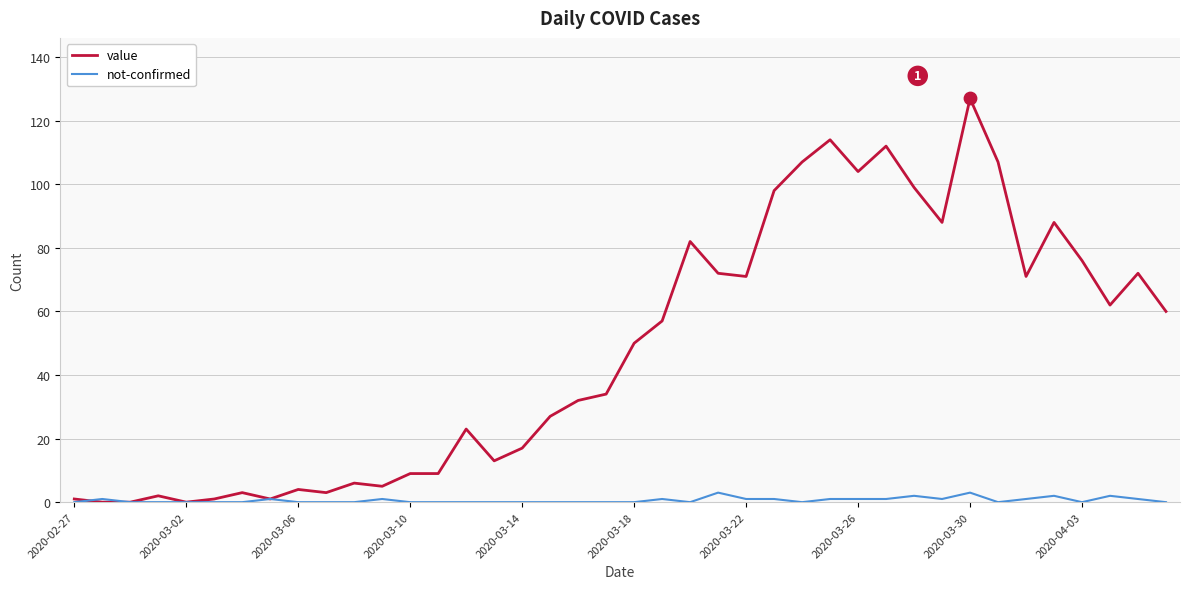

What is the maximum value for not-confirmed?

3